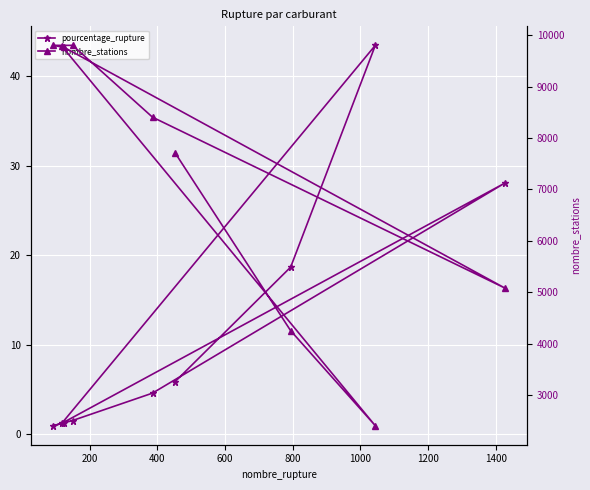

Reading left to right, list all the values displayed in this chart.

pourcentage_rupture: 5.9	18.7	43.5	1.2	28.1	4.6	1.5	0.9	1.3
nombre_stations: 7710.0	4252.0	2403.0	9791.0	5084.0	8407.0	9805.0	9805.0	9764.0